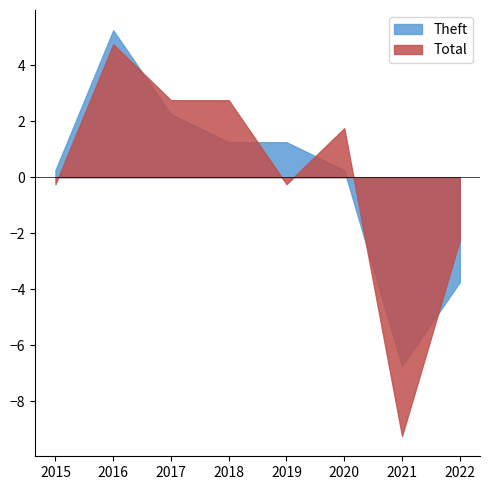

How many lines are shown in the chart?

2